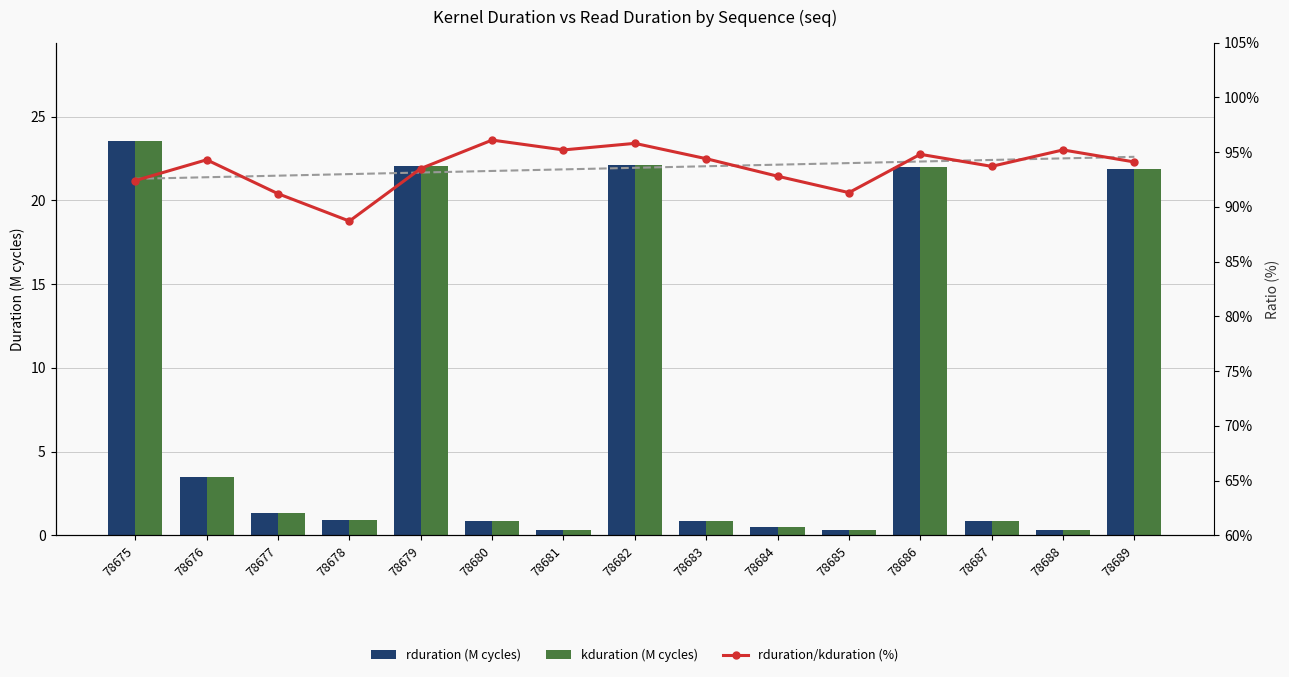

What is the minimum value shown in the chart?

0.3